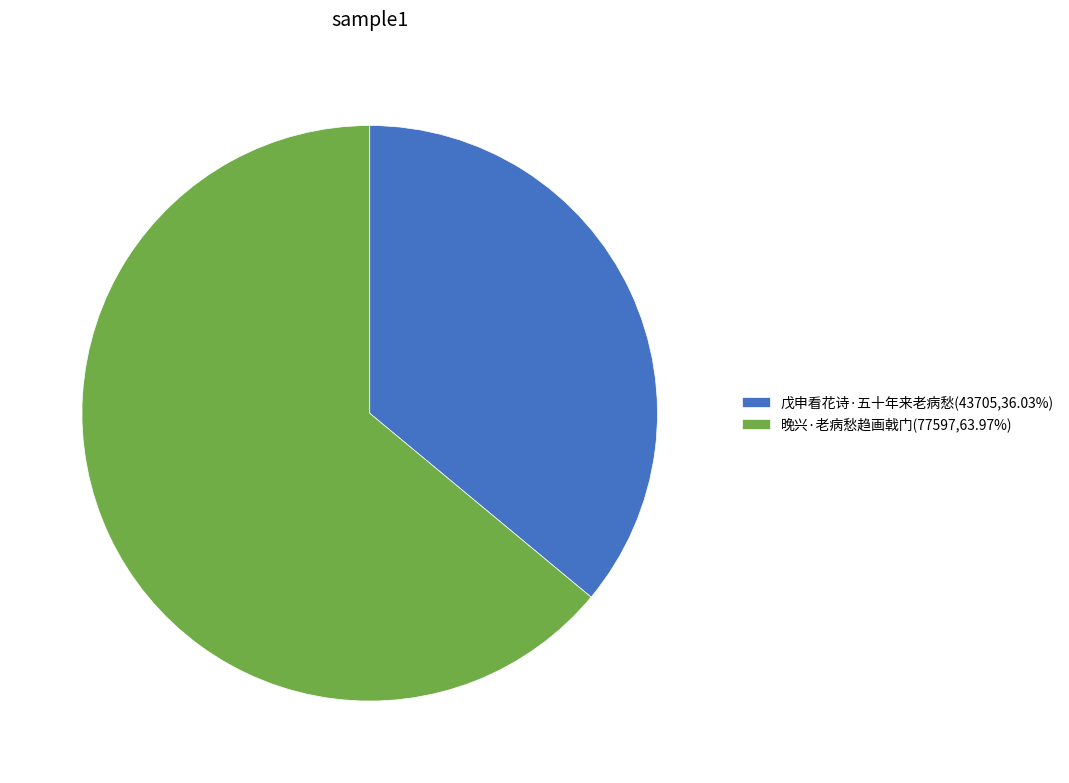

What is the largest slice in the pie chart?

晚兴·老病愁趋画戟门